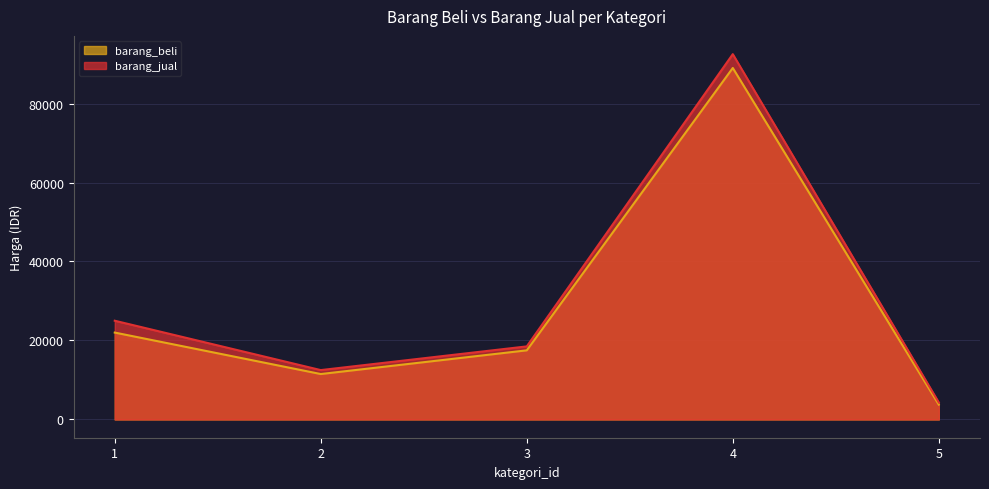

How many interior local valleys does the barang_jual series have?

1